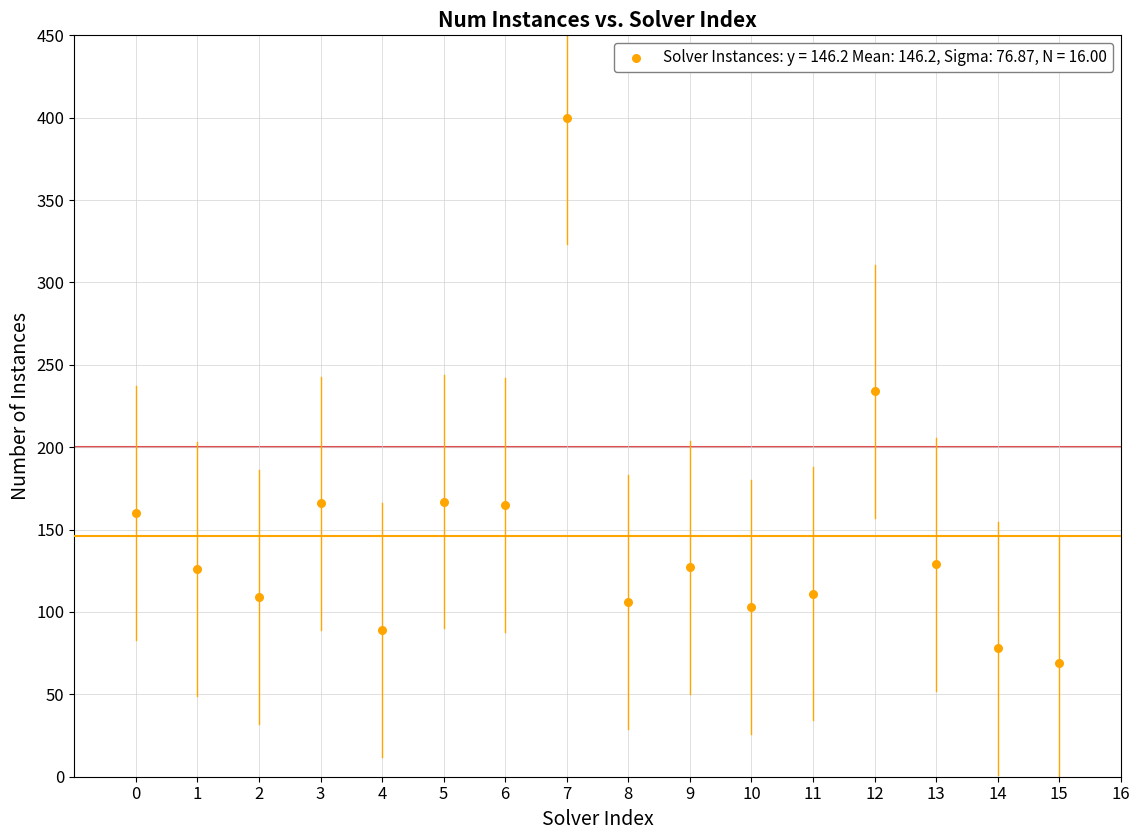

What is the range of Y values (max minus min)?

331